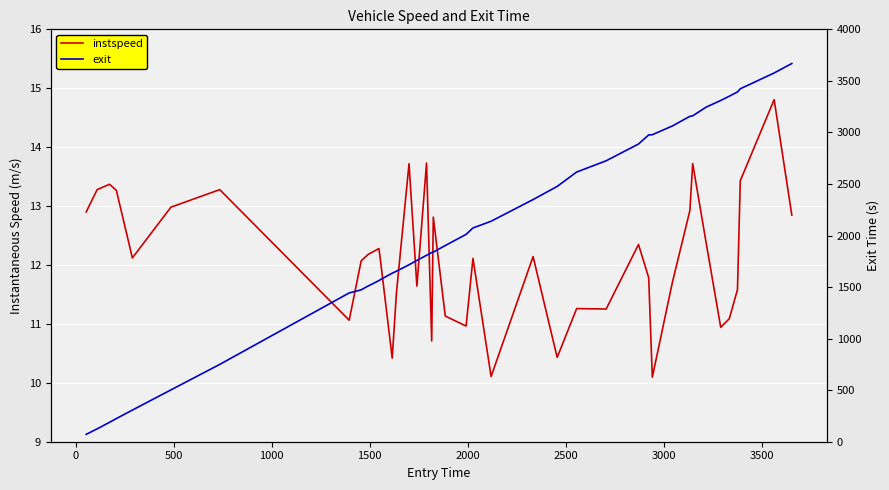

What is the difference between the maximum and minimum values in the instspeed series?

4.7